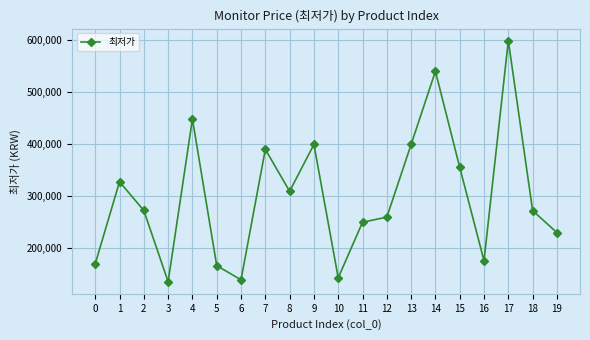

Where is the first local minimum?

3